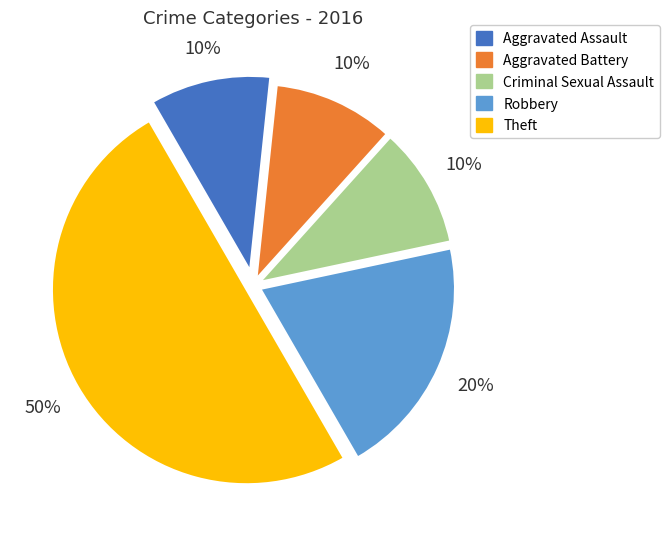

Approximately how many times larger is the value at Theft compared to Aggravated Assault?

5.0